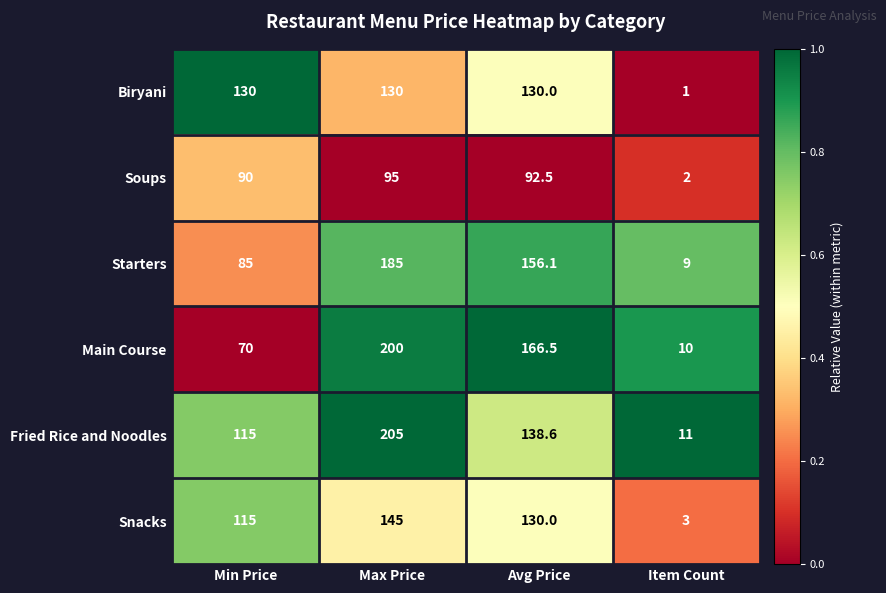

What is the difference between the second highest and second lowest values in the Snacks series?

15.0